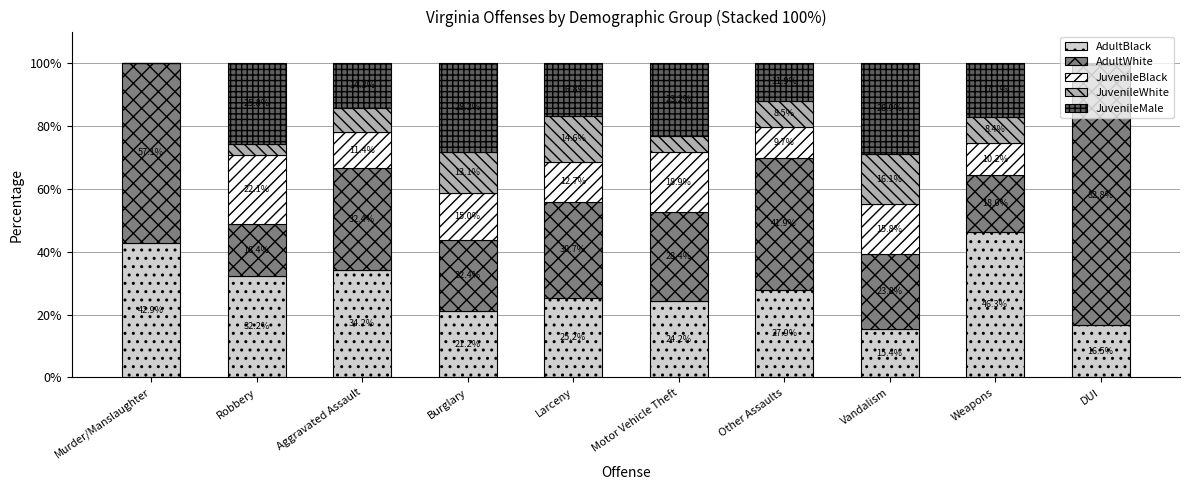

True or false: AdultBlack has a value of 40.7 at Motor Vehicle Theft.

False